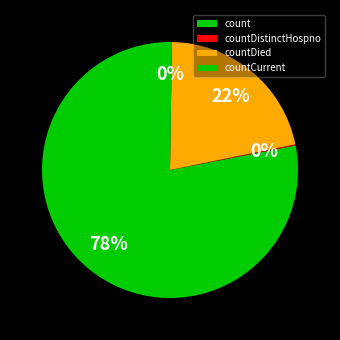

To the nearest percent, what is the combined percentage of countCurrent and countDied?

22%